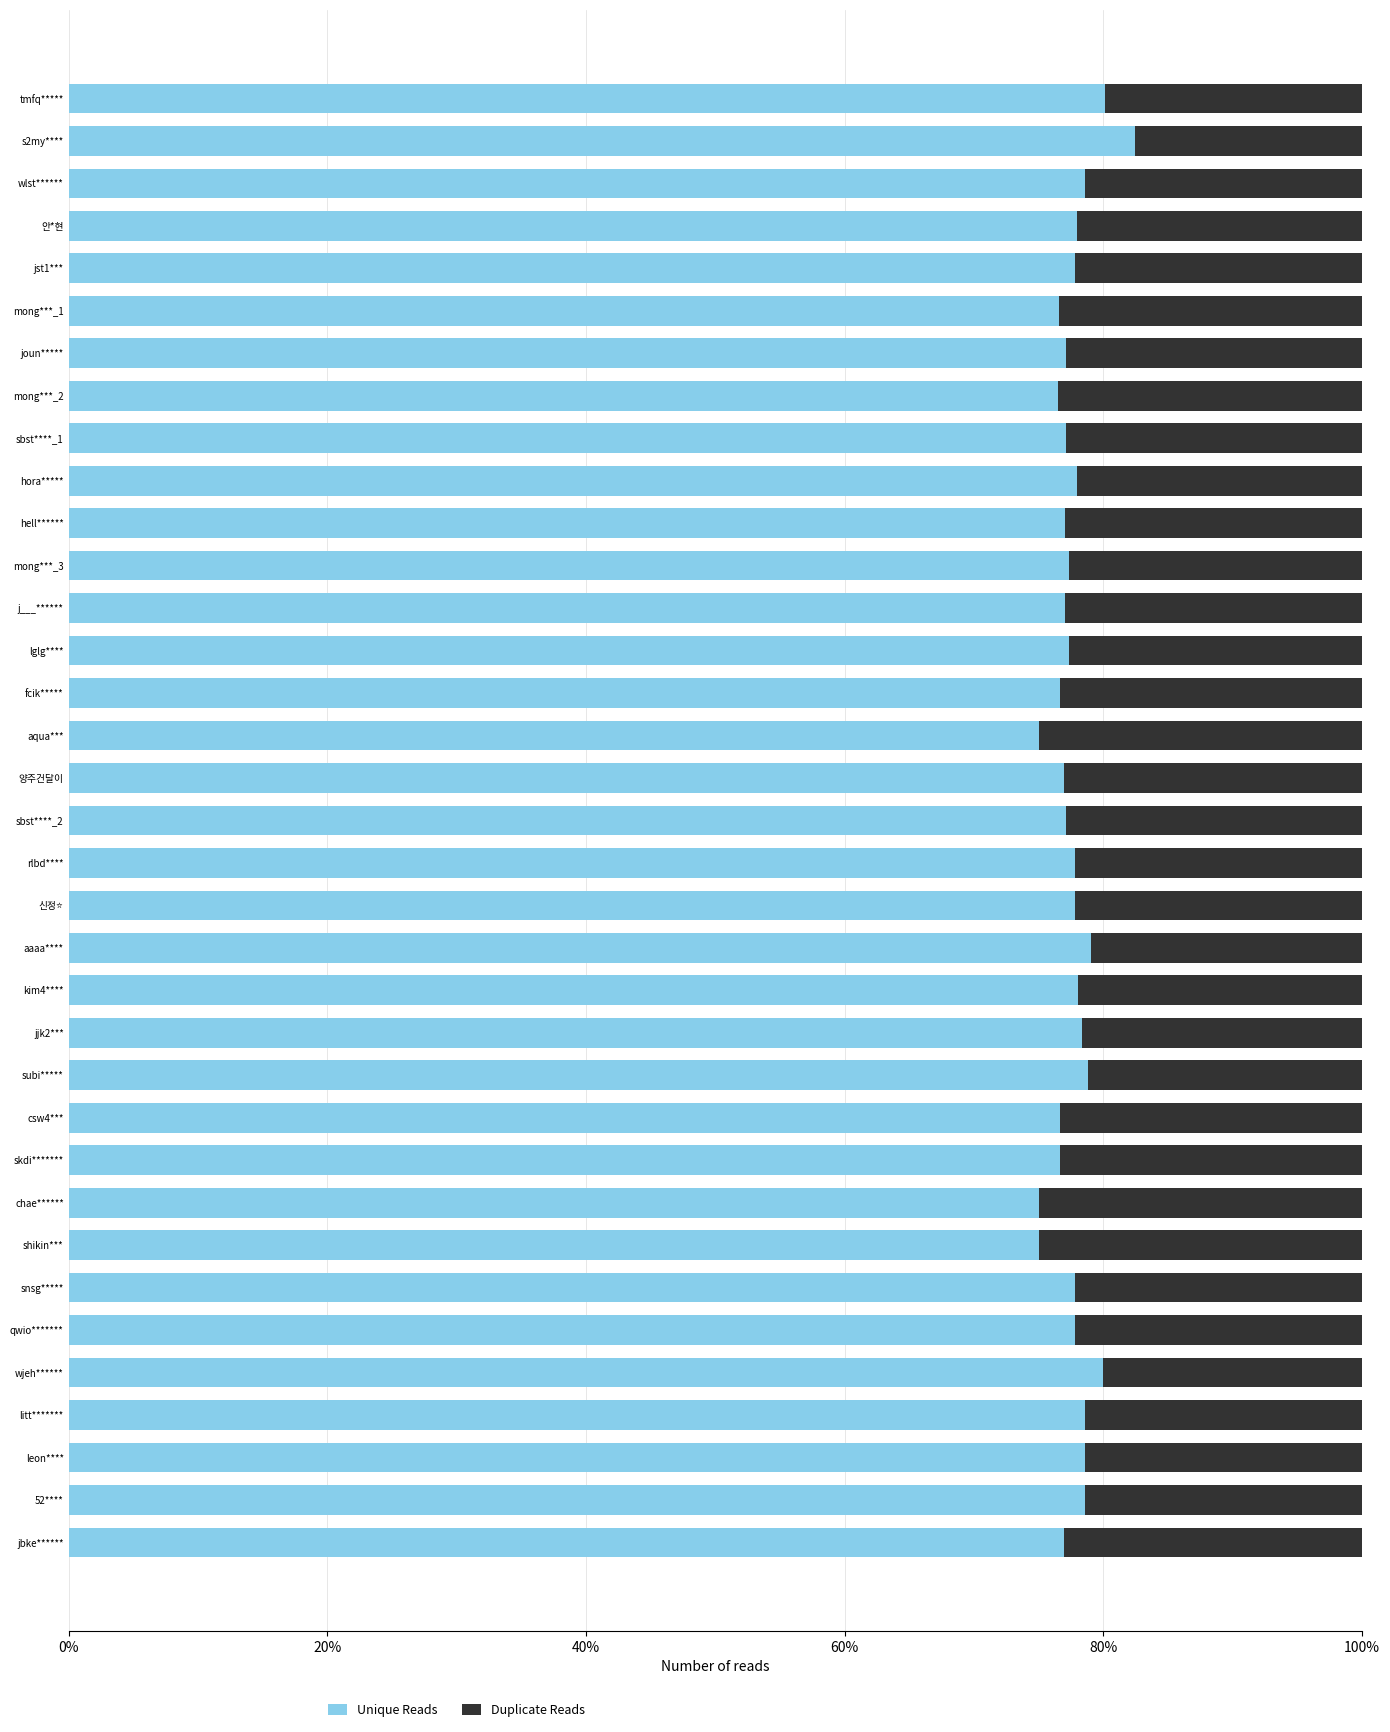

Reading left to right, what are all the values shown in this chart?

Unique Reads: 0.8	0.8	0.8	0.8	0.8	0.8	0.8	0.8	0.8	0.8	0.8	0.8	0.8	0.8	0.8	0.8	0.8	0.8	0.8	0.8	0.8	0.8	0.8	0.8	0.8	0.8	0.8	0.8	0.8	0.8	0.8	0.8	0.8	0.8	0.8
Duplicate Reads: 0.2	0.2	0.2	0.2	0.2	0.2	0.2	0.2	0.2	0.2	0.2	0.2	0.2	0.2	0.2	0.2	0.2	0.2	0.2	0.2	0.2	0.2	0.2	0.2	0.2	0.2	0.2	0.2	0.2	0.2	0.2	0.2	0.2	0.2	0.2